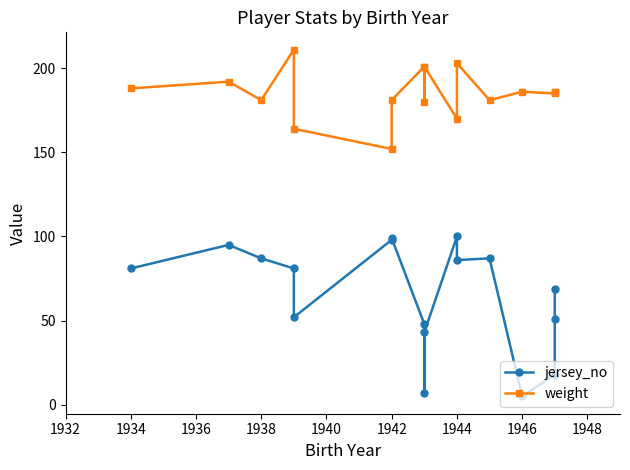

What are all the series names shown in the legend?

jersey_no, weight